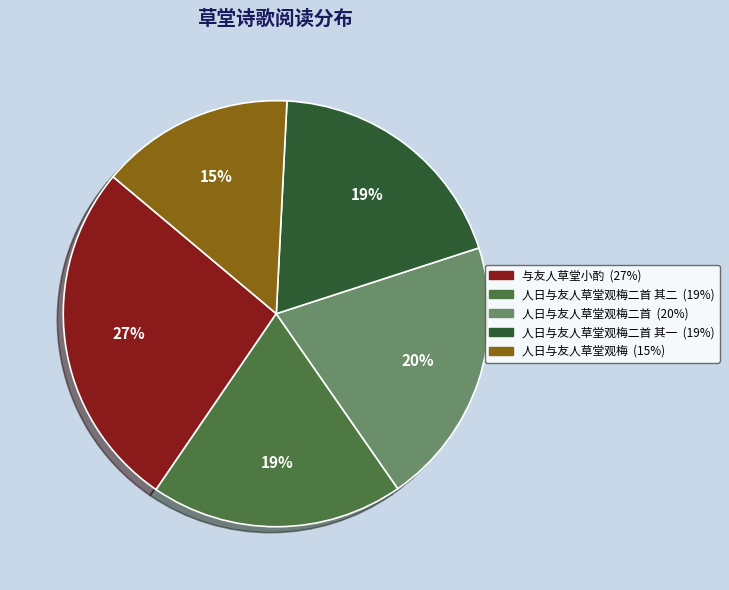

Is there a majority slice in this chart?

No